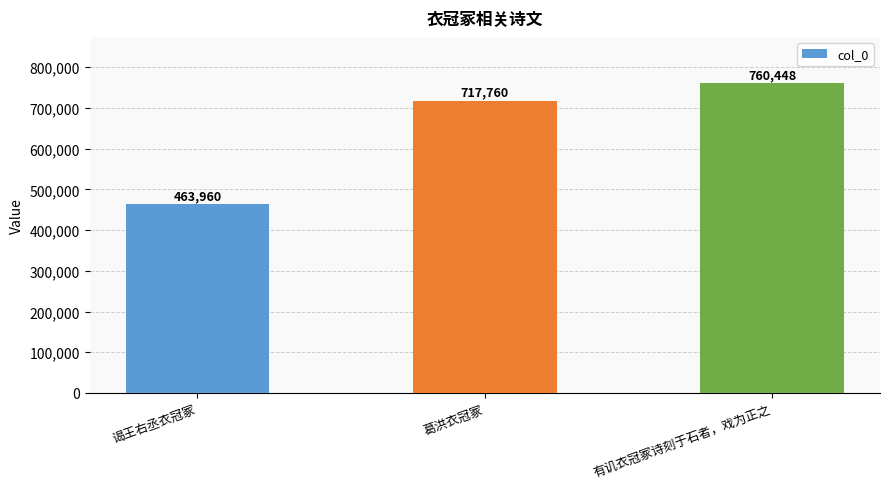

What is the difference between the maximum and second lowest values?

42688